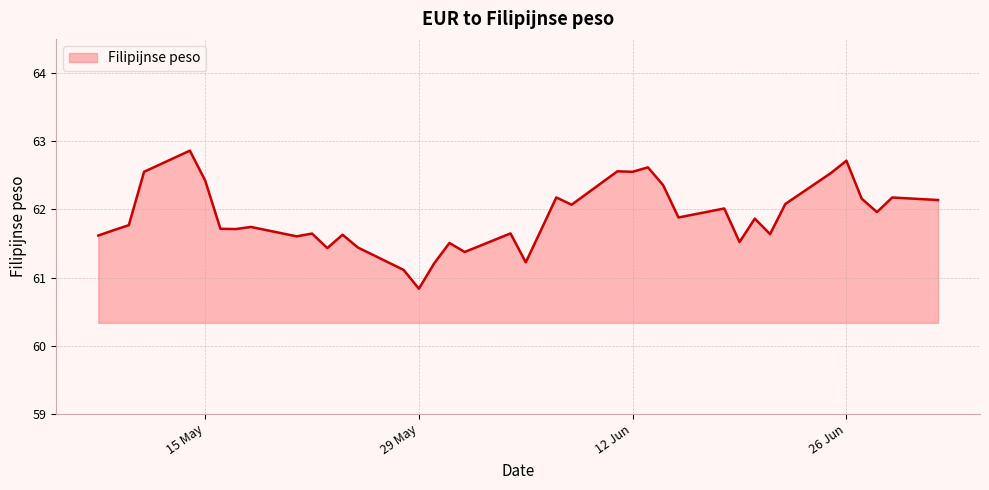

True or false: the data has more than 1 interior local peaks.

True